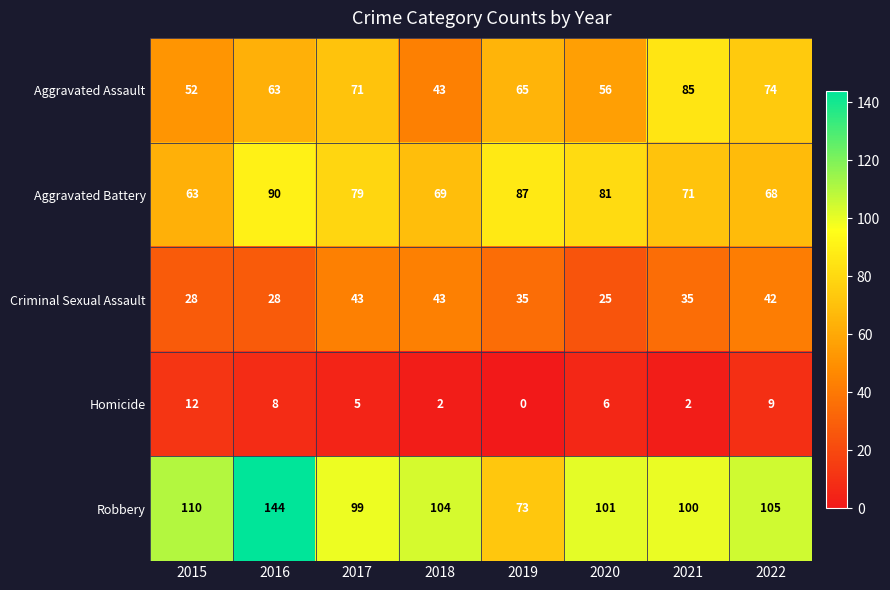

The Criminal Sexual Assault series shows 28 at 2016. True or false?

True